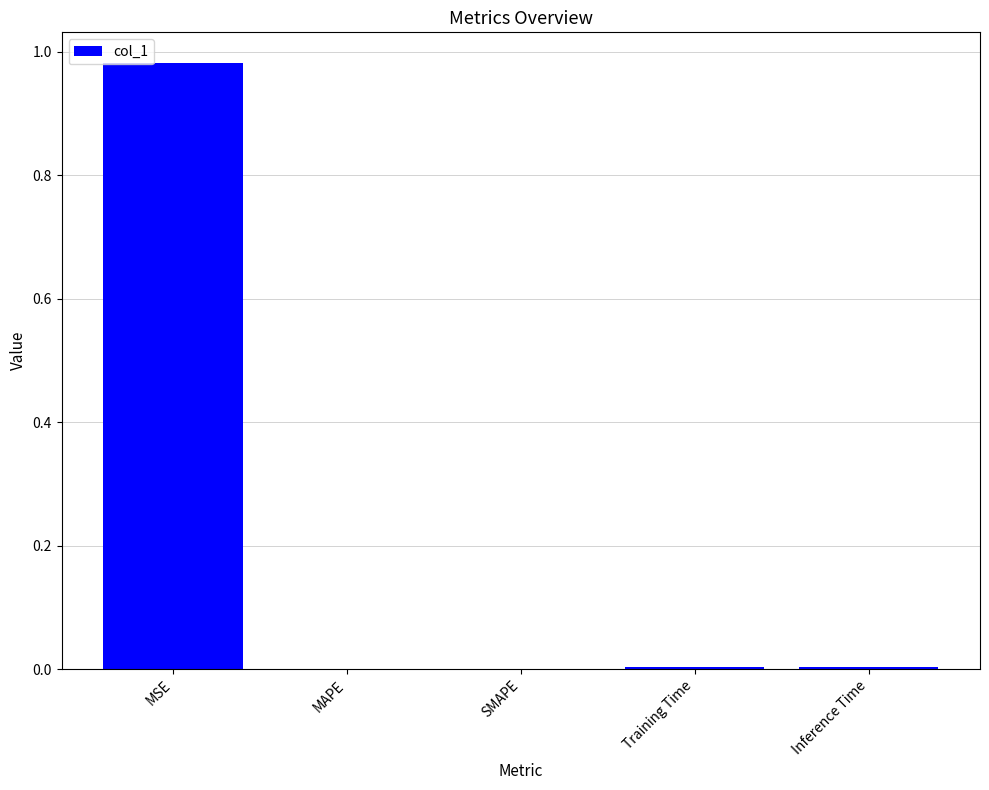

The chart shows a value of 0.0 at MAPE. True or false?

True